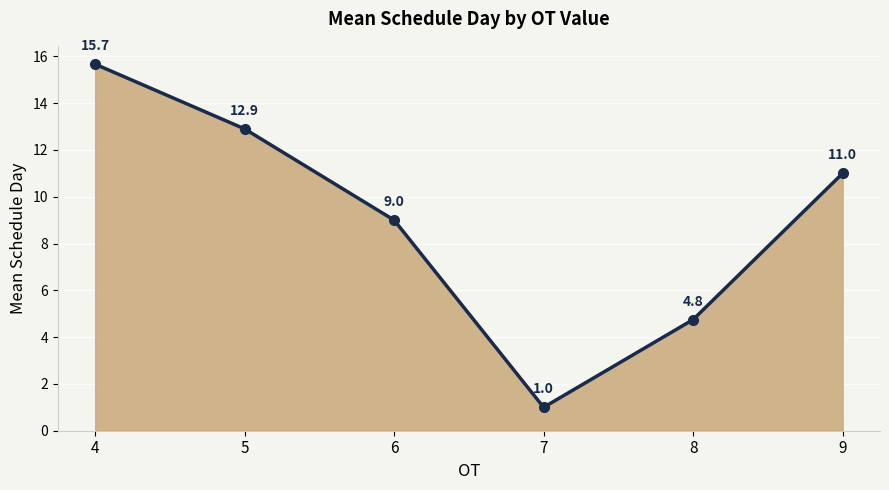

Between 9 and 8, which is larger?

9